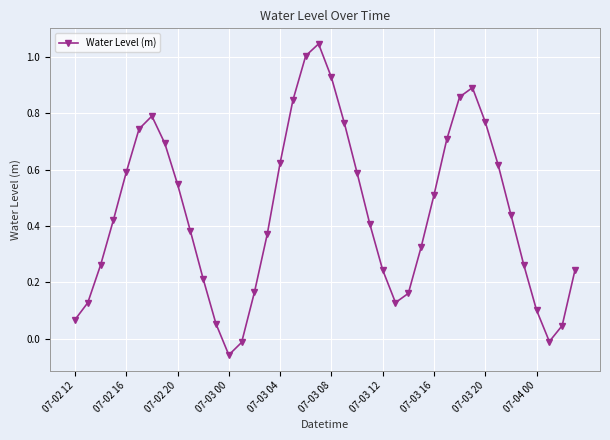

What is the difference between the maximum and minimum values?

1.1